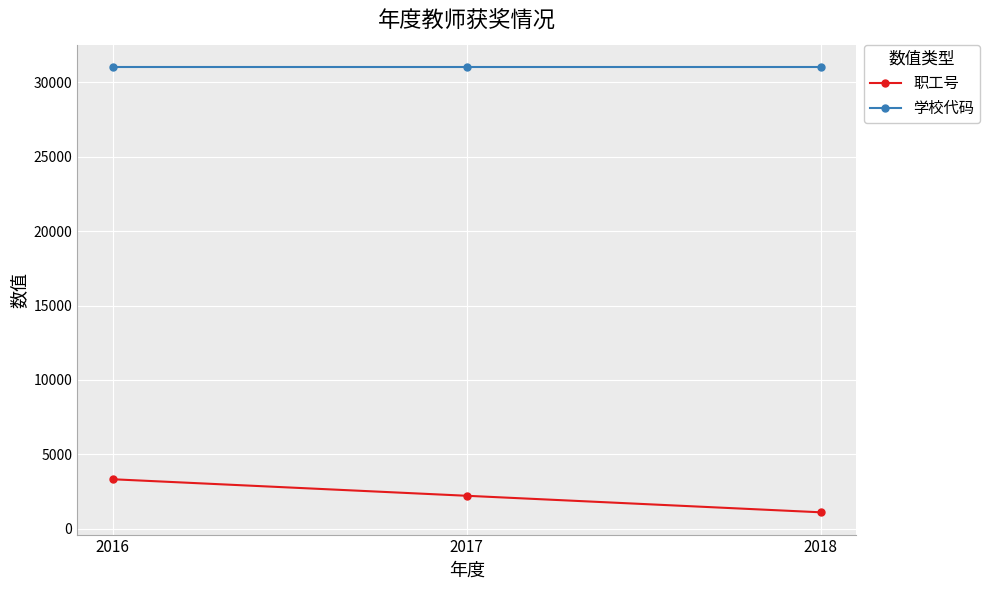

What is the difference between the 职工号 values at 2018 and 2017?

1111